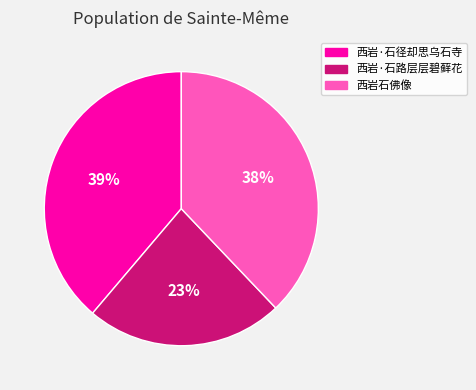

What is the ratio of the value at 西岩·石径却思乌石寺 to the value at 西岩·石路层层碧藓花?

1.7